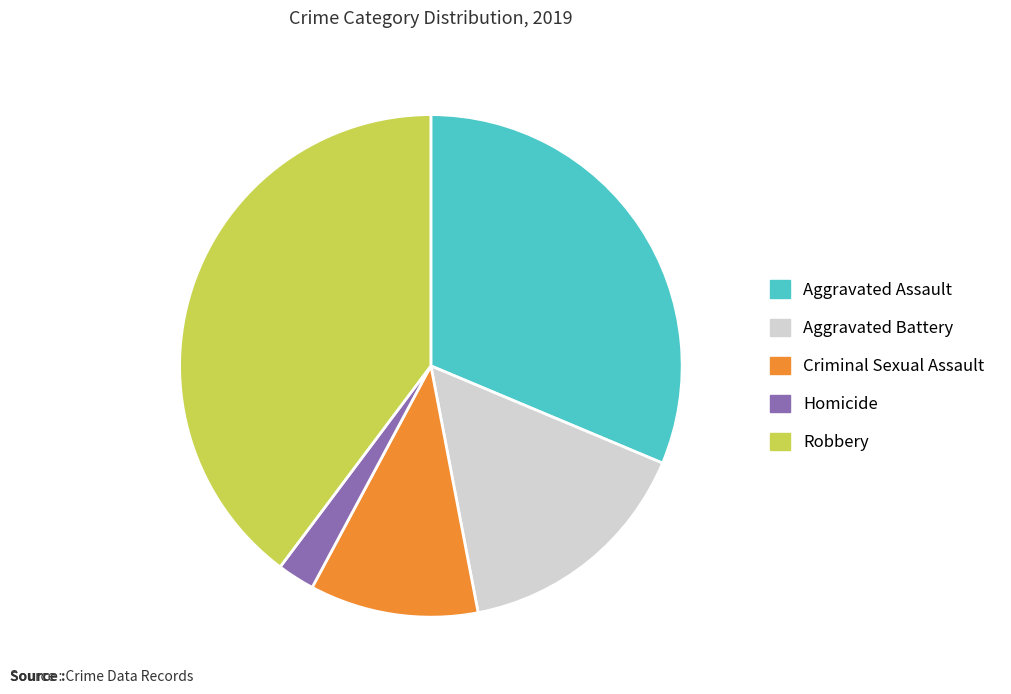

The Aggravated Assault slice represents 37% of the pie. True or false?

False